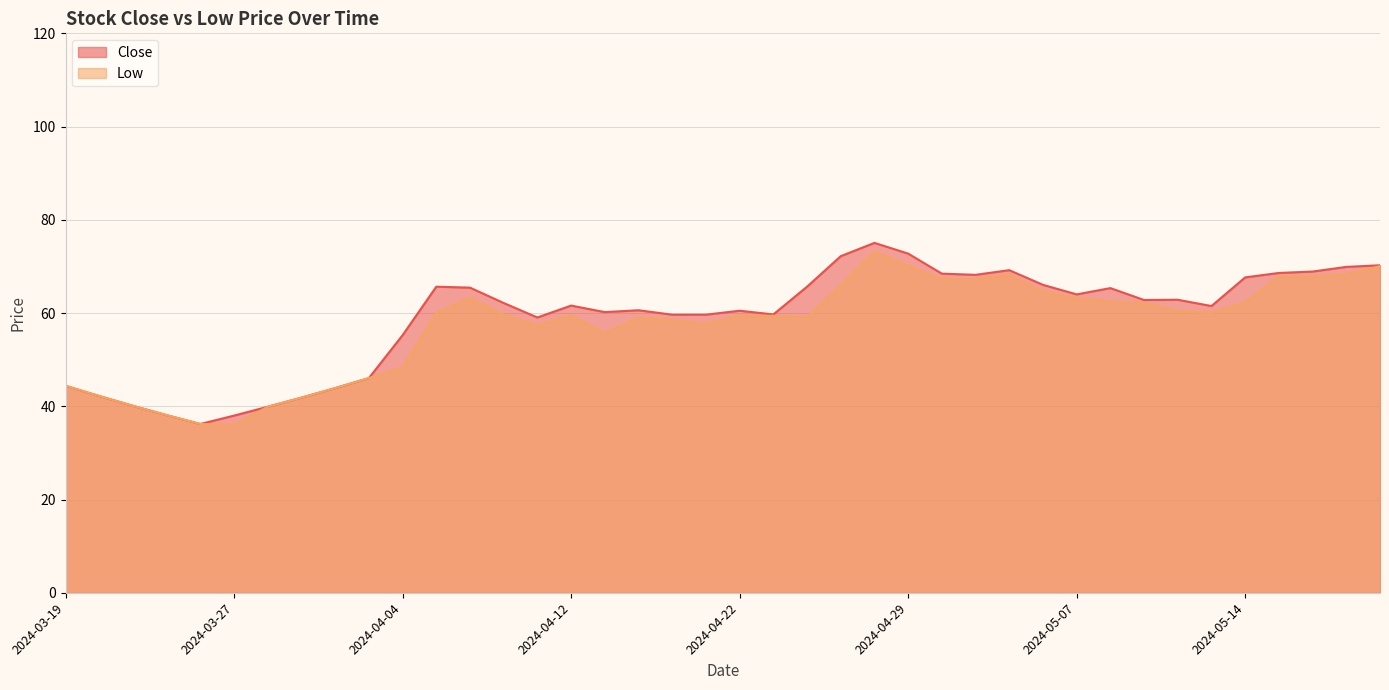

At which category is the sum across all series the highest?

2024-04-26